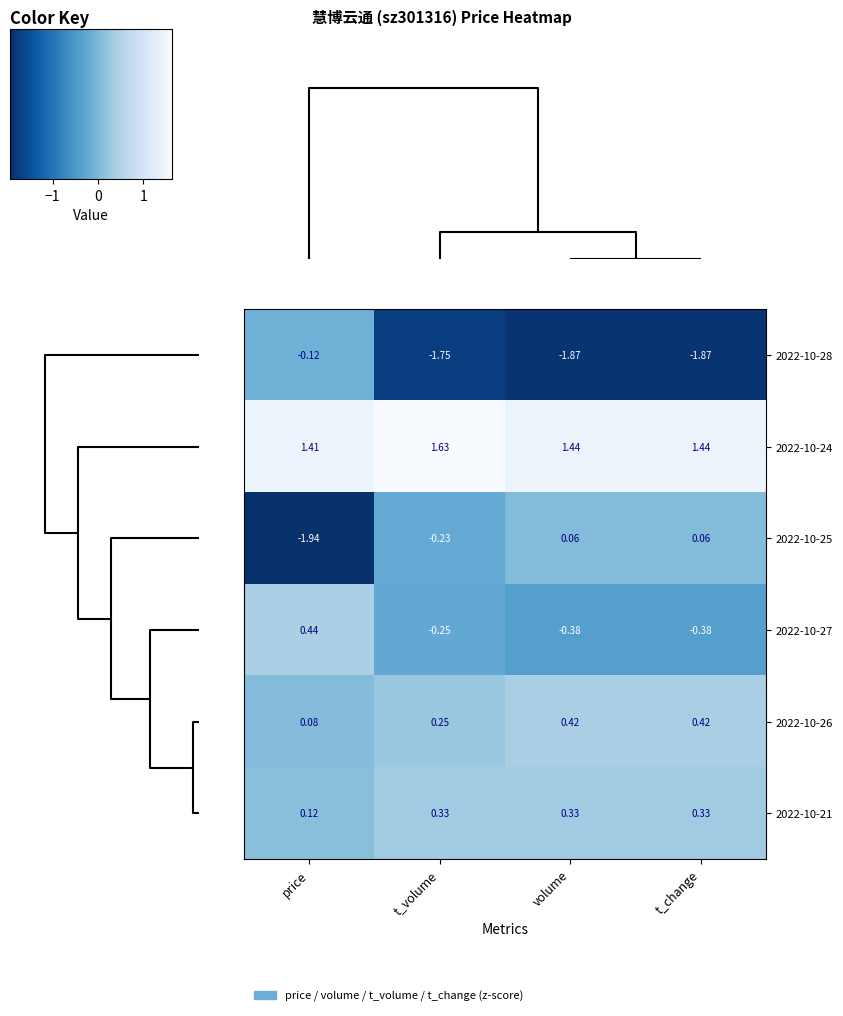

At which label does 2022-10-27 reach its peak?

price